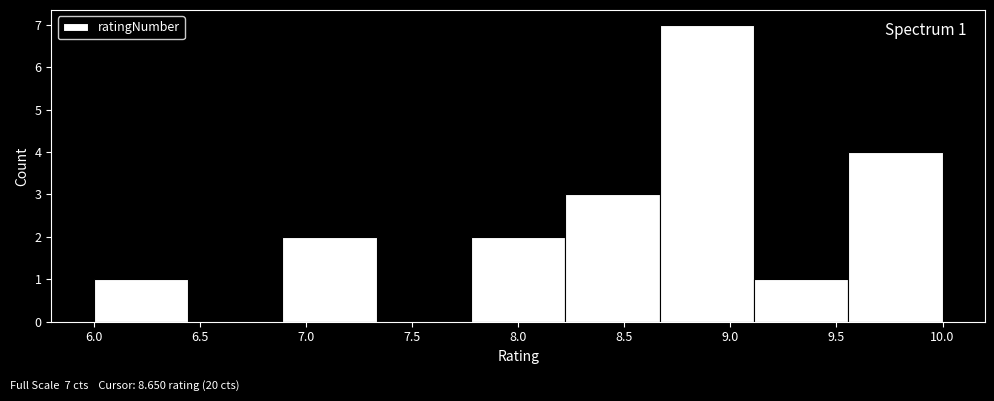

Over which range of the x-axis is the bar tallest?

8.65 to 9.10